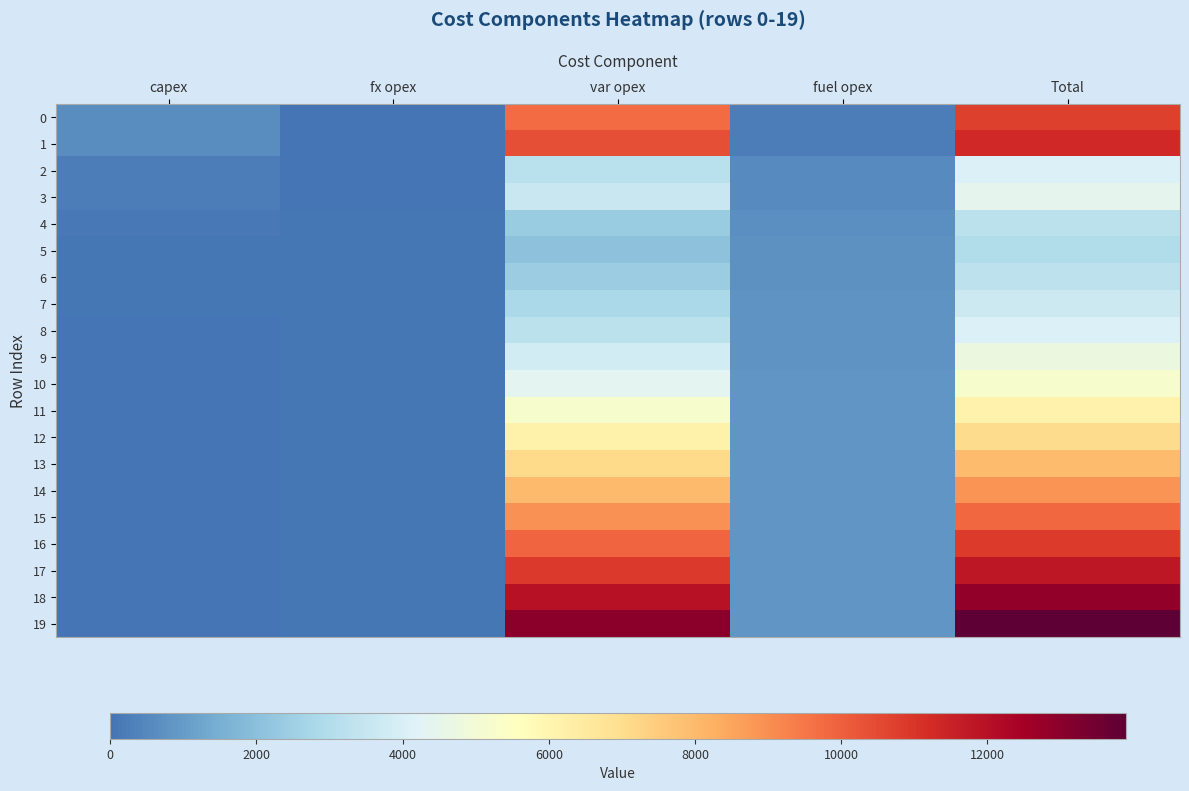

Which series has the largest range (max minus min)?

19